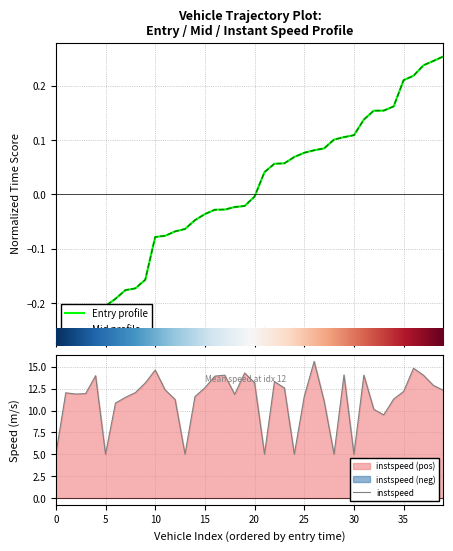

Read the entry value at 38.

0.2